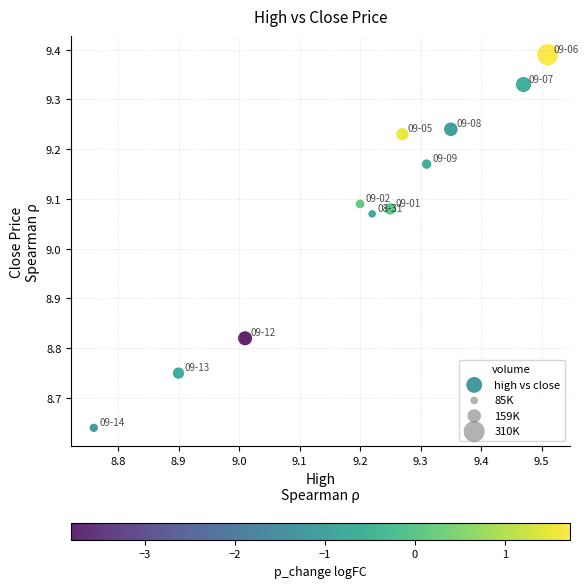

What is the range of X values (max minus min)?

0.8